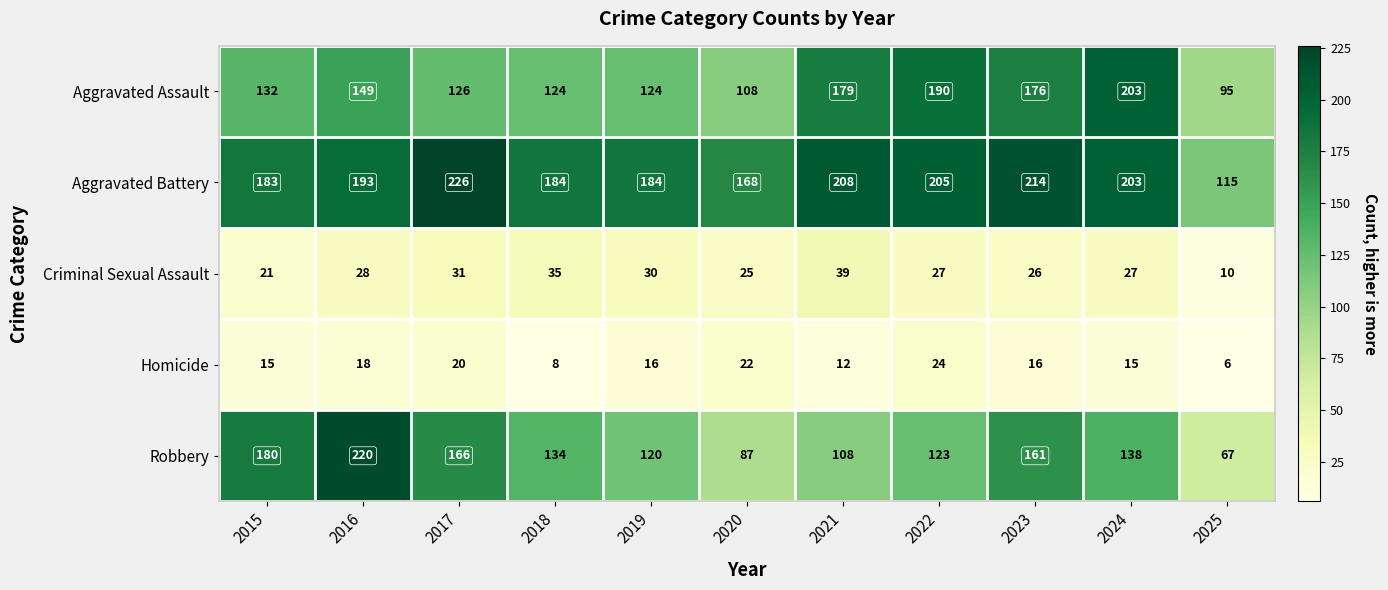

What is the difference between the Criminal Sexual Assault values at 2023 and 2017?

5